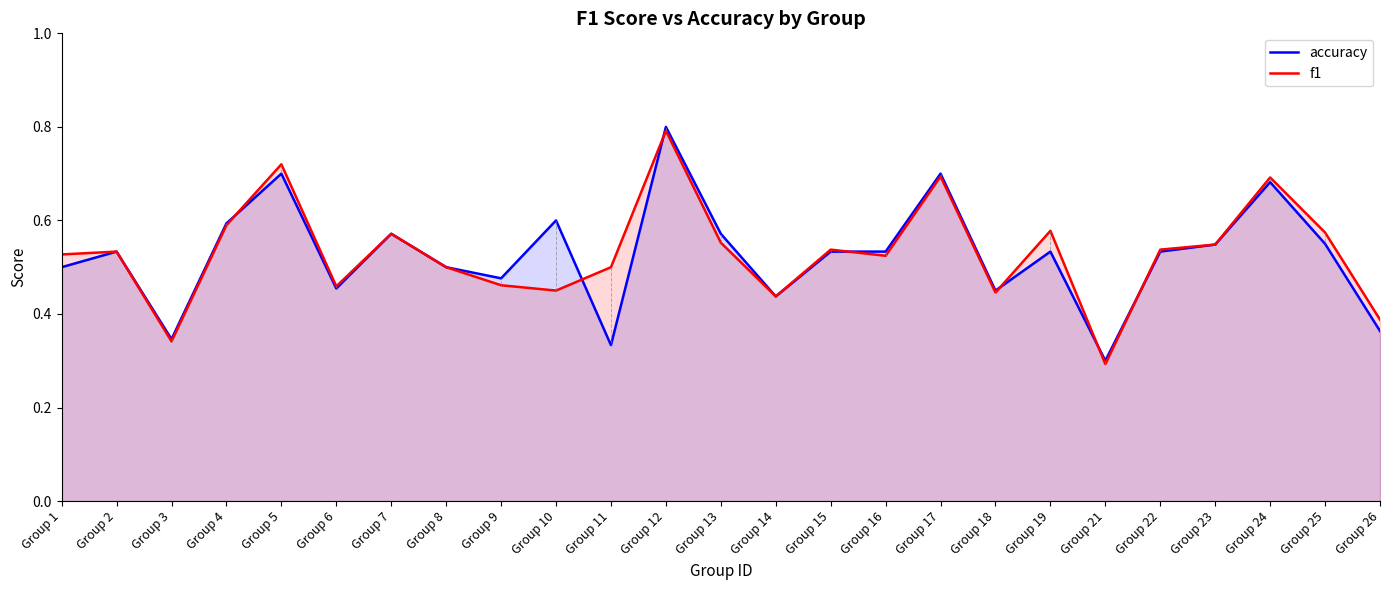

The f1 series shows 0.2 at Group 14. True or false?

False